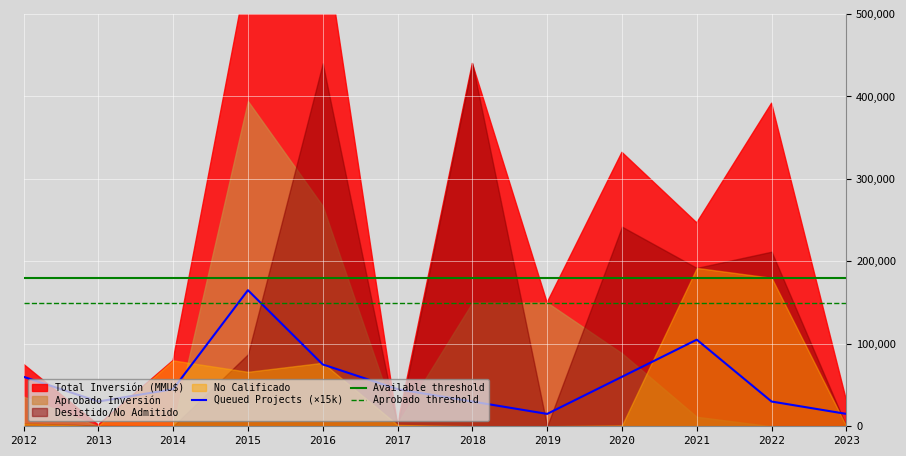

What is the sum of all Queued Projects (×15k) values?

675000